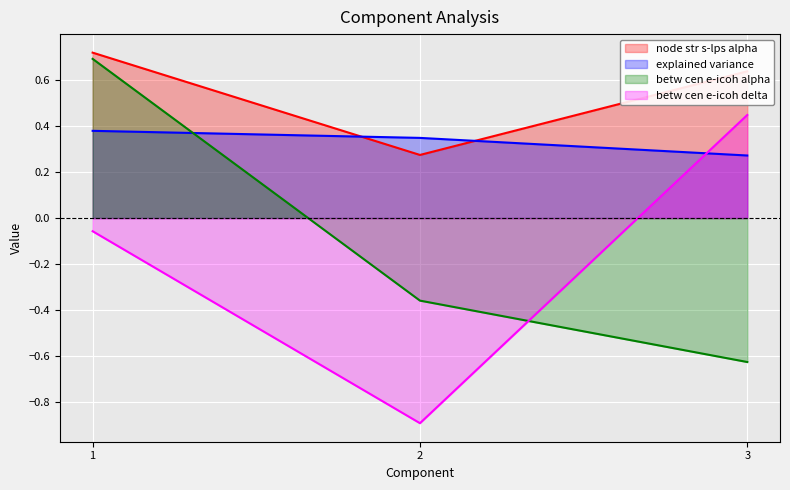

How many lines are shown in the chart?

4